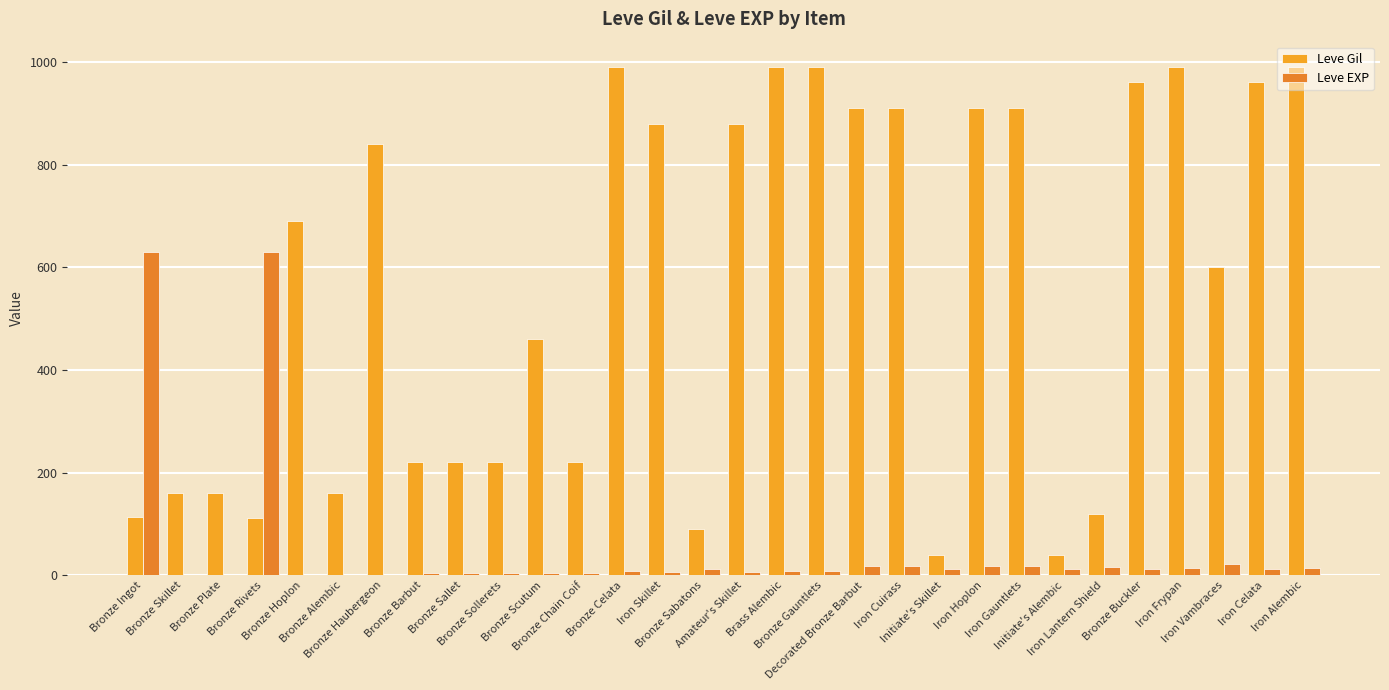

Reading left to right, transcribe all the data shown in this chart.

Leve Gil: Bronze Ingot=113	Bronze Skillet=160	Bronze Plate=160	Bronze Rivets=112	Bronze Hoplon=690	Bronze Alembic=160	Bronze Haubergeon=840	Bronze Barbut=220	Bronze Sallet=220	Bronze Sollerets=220	Bronze Scutum=460	Bronze Chain Coif=220	Bronze Celata=990	Iron Skillet=880	Bronze Sabatons=90	Amateur's Skillet=880	Brass Alembic=990	Bronze Gauntlets=990	Decorated Bronze Barbut=910	Iron Cuirass=910	Initiate's Skillet=40	Iron Hoplon=910	Iron Gauntlets=910	Initiate's Alembic=40	Iron Lantern Shield=120	Bronze Buckler=960	Iron Frypan=990	Iron Vambraces=600	Iron Celata=960	Iron Alembic=990
Leve EXP: Bronze Ingot=630	Bronze Skillet=1	Bronze Plate=1	Bronze Rivets=630	Bronze Hoplon=1	Bronze Alembic=1	Bronze Haubergeon=1	Bronze Barbut=5	Bronze Sallet=5	Bronze Sollerets=5	Bronze Scutum=5	Bronze Chain Coif=5	Bronze Celata=9	Iron Skillet=6	Bronze Sabatons=13	Amateur's Skillet=6	Brass Alembic=9	Bronze Gauntlets=9	Decorated Bronze Barbut=18	Iron Cuirass=18	Initiate's Skillet=13	Iron Hoplon=18	Iron Gauntlets=18	Initiate's Alembic=13	Iron Lantern Shield=17	Bronze Buckler=12	Iron Frypan=14	Iron Vambraces=21	Iron Celata=12	Iron Alembic=14